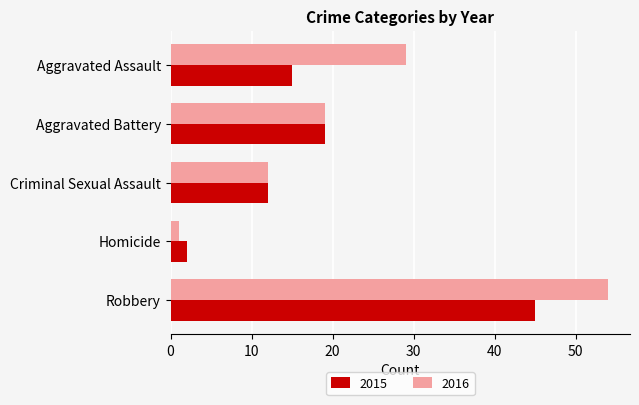

Read the 2015 value at Aggravated Battery.

19